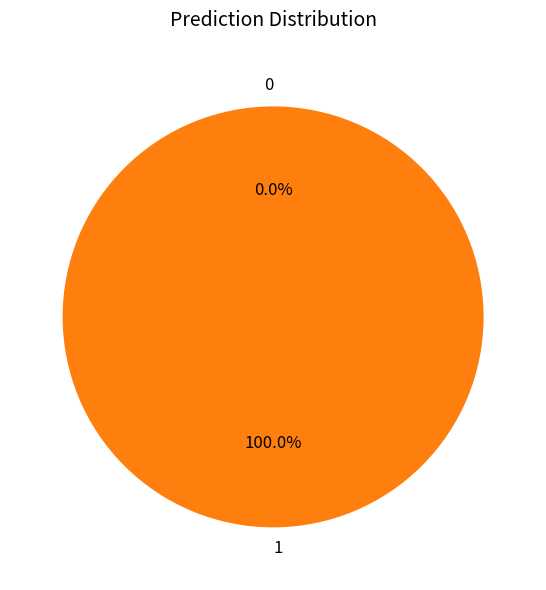

True or false: 0 accounts for 6% of the total.

False